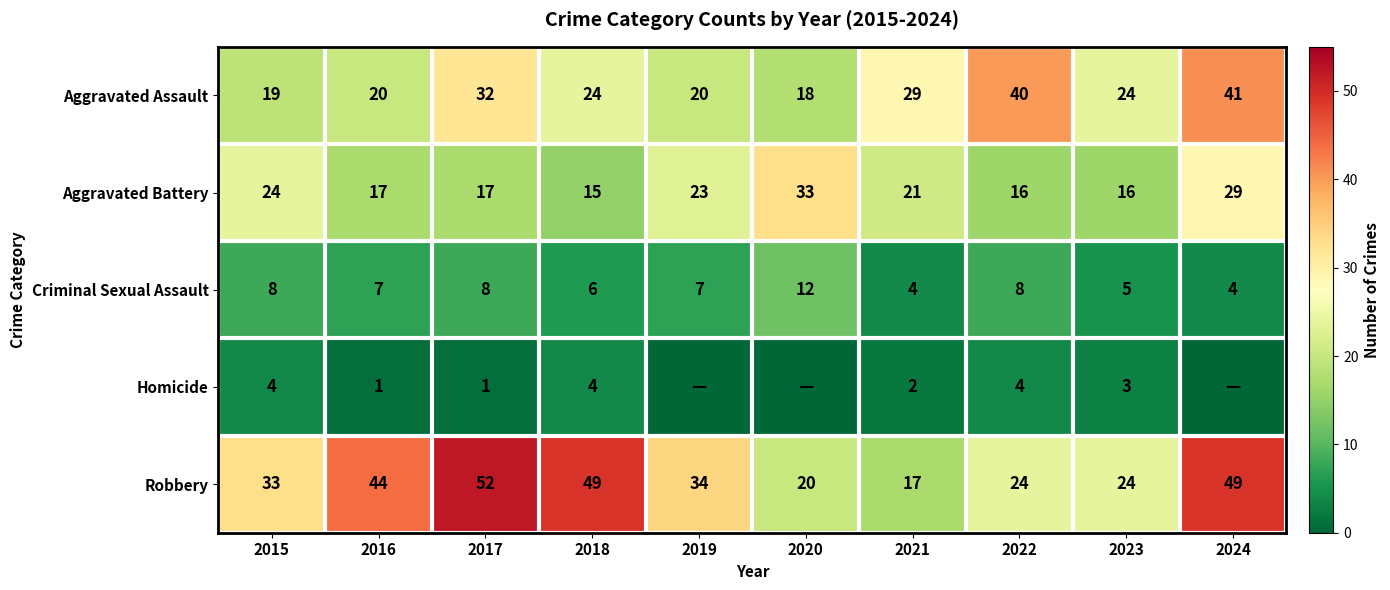

Where does the Robbery series first go above 34?

2016